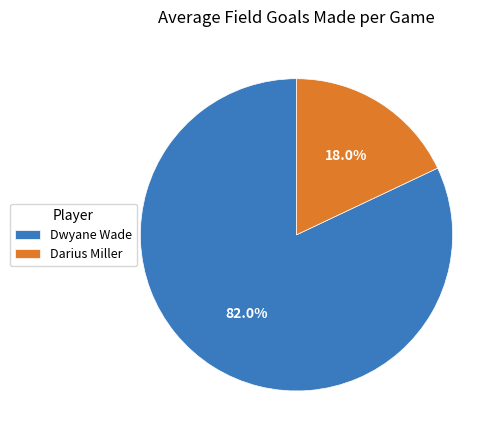

To the nearest percent, what is the difference between the largest and smallest slice percentages?

64%